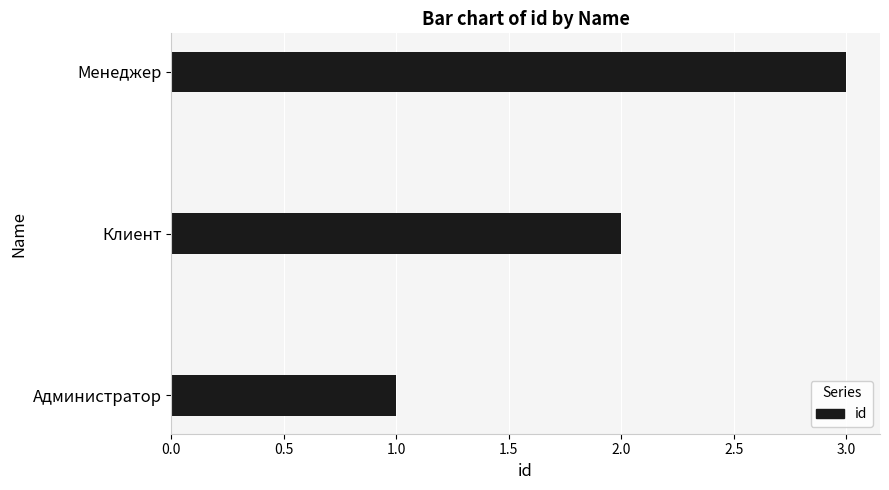

List the labels in order of value, smallest first.

Администратор, Клиент, Менеджер